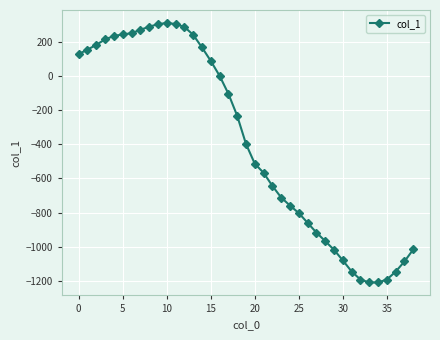

How many distinct data groups are displayed?

1